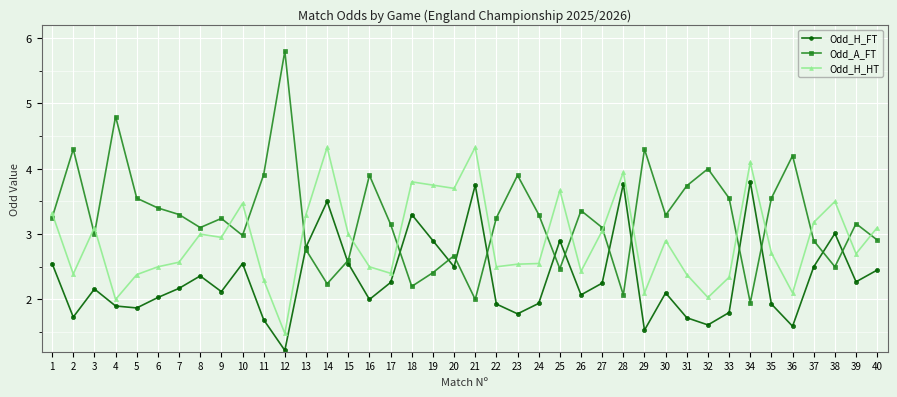

In Odd_A_FT, how many points are lower than both neighbors (excluding endpoints)?

11